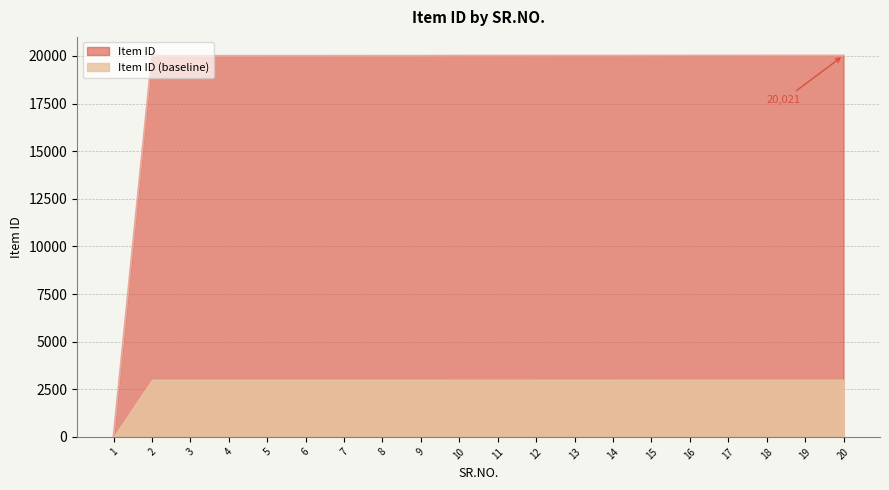

What is the ratio of the value at 3 to the value at 8?

1.0